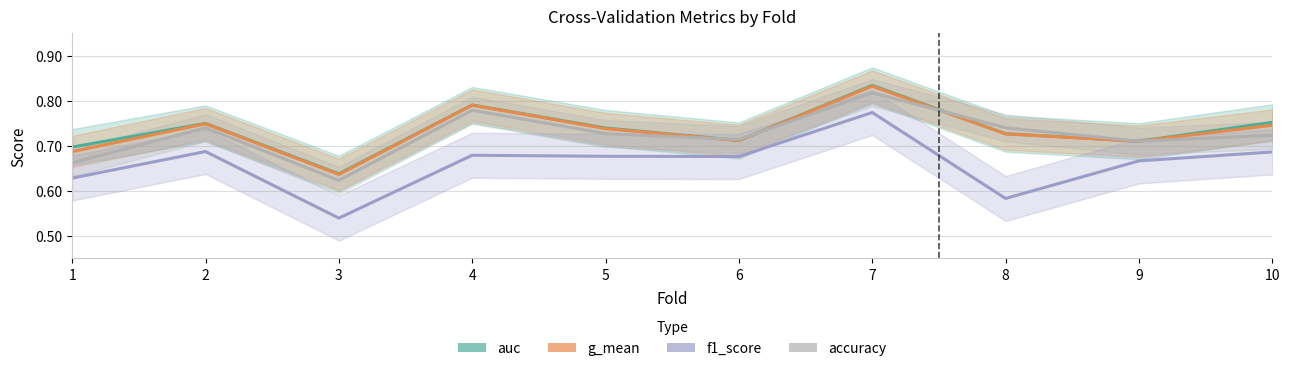

Does the chart display data point markers on the line(s)?

No